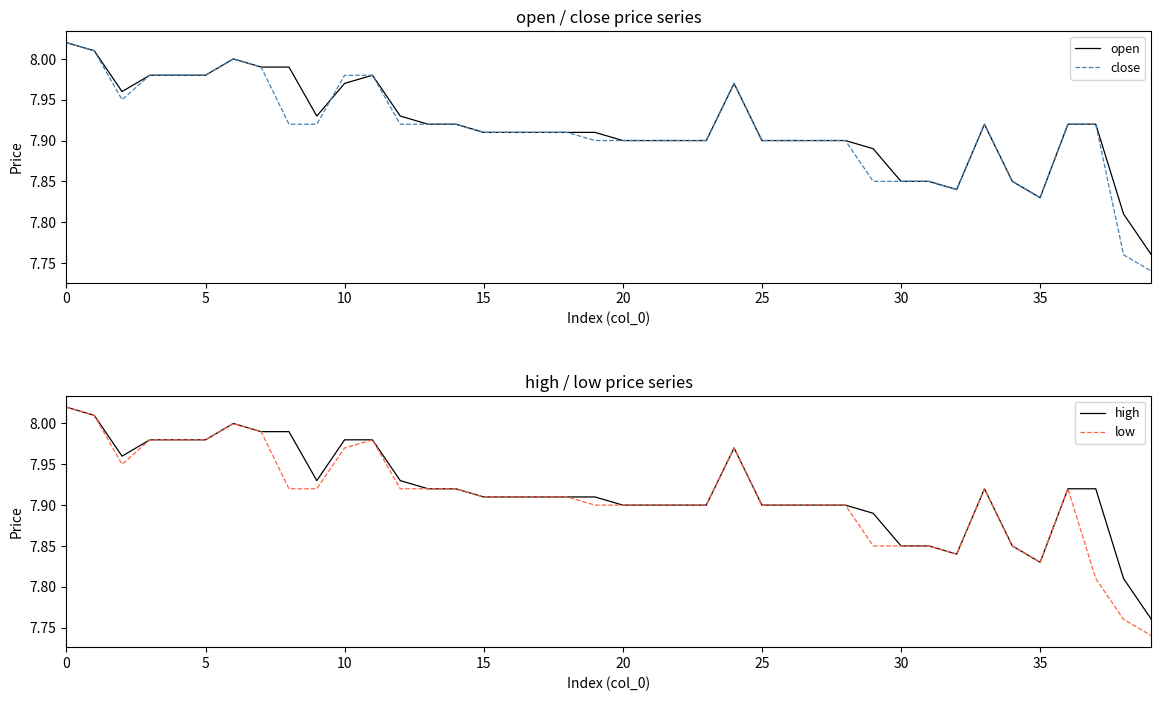

What are all the series names shown in the legend?

open, close, high, low